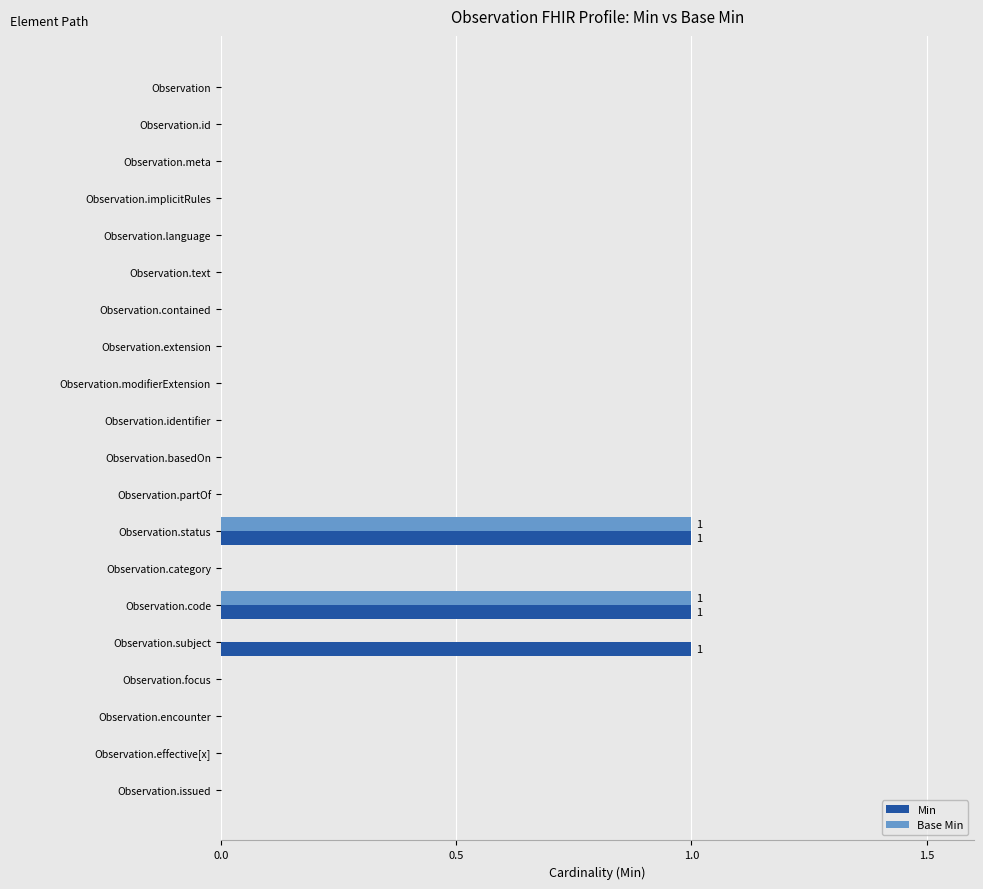

Is the value of Base Min at Observation.code greater than the value of Min at Observation.issued?

Yes